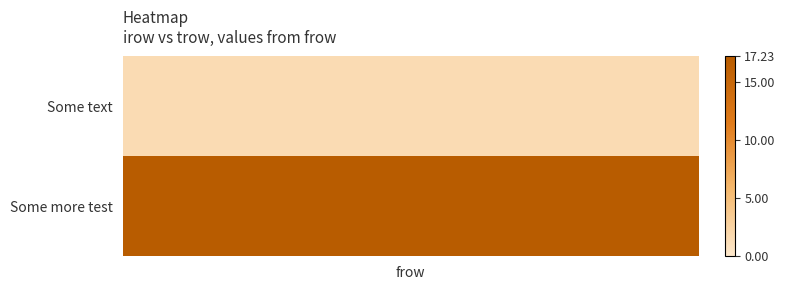

Between Some more test and Some text, which is larger?

Some more test